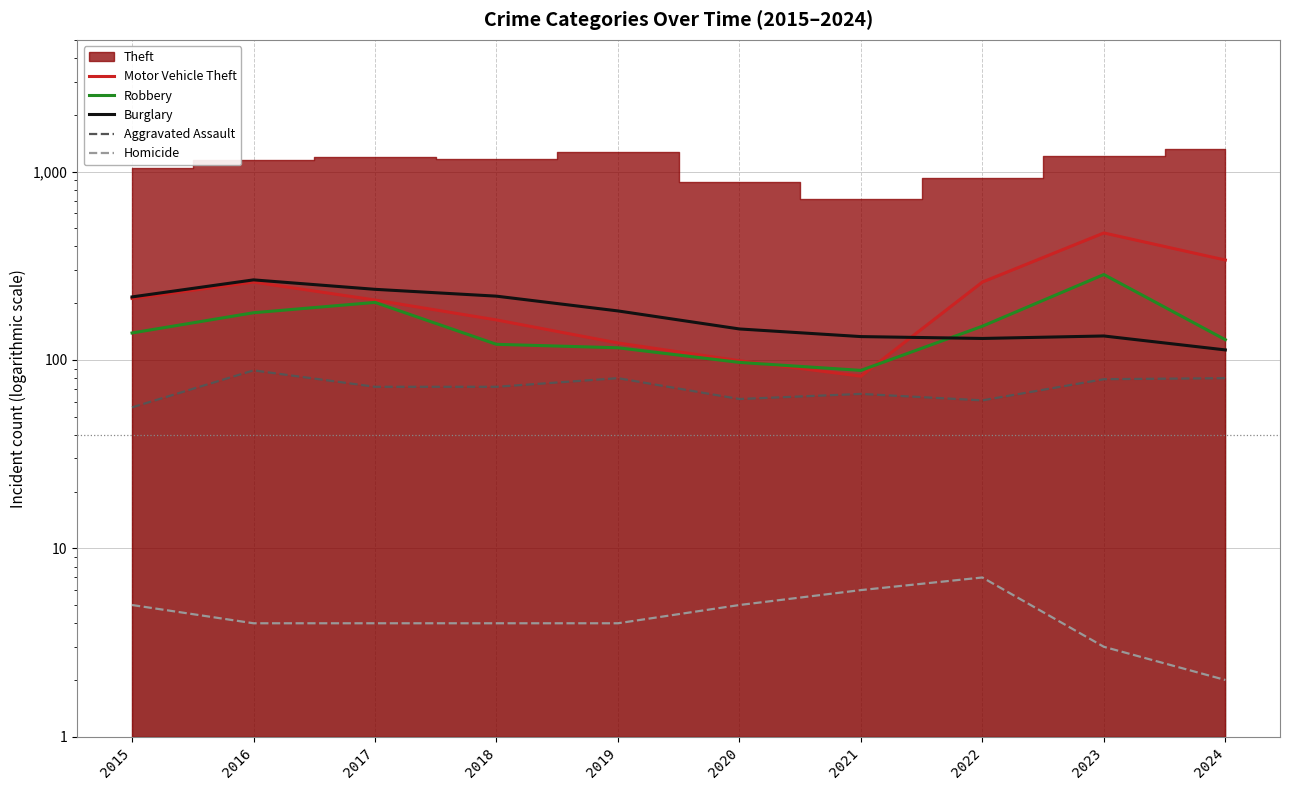

Which has a higher value, 2018 or 2021?

2018